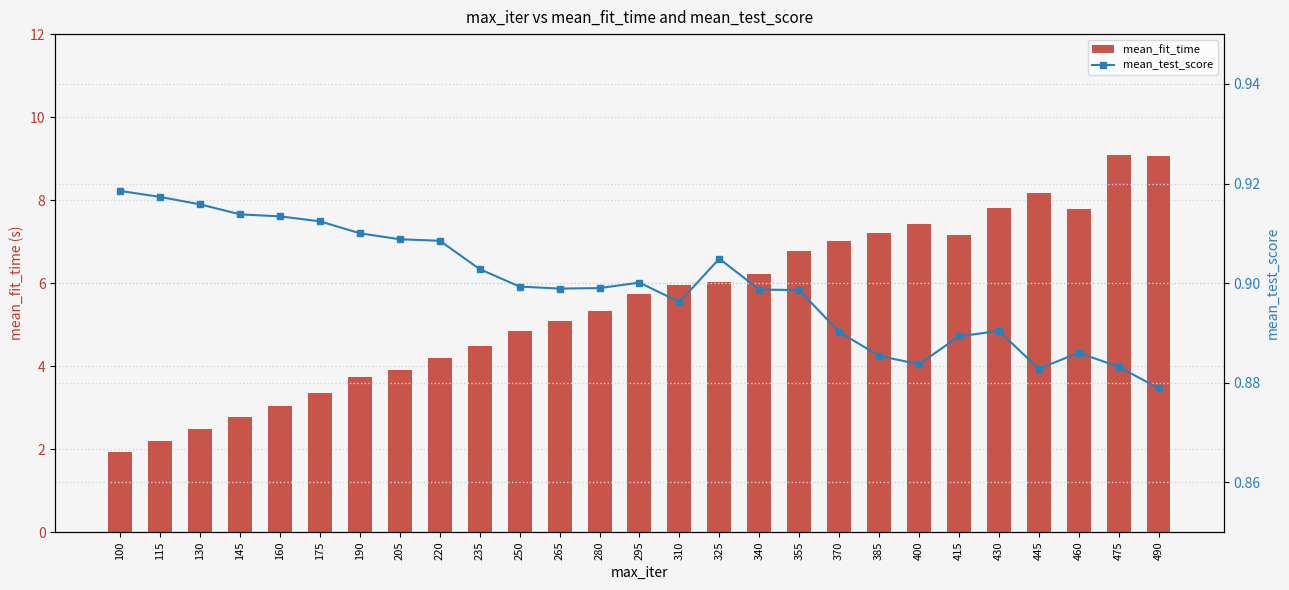

Reading left to right, list all the values displayed in this chart.

mean_fit_time: 1.9	2.2	2.5	2.8	3.0	3.3	3.7	3.9	4.2	4.5	4.8	5.1	5.3	5.7	6.0	6.0	6.2	6.8	7.0	7.2	7.4	7.2	7.8	8.2	7.8	9.1	9.1
mean_test_score: 0.9	0.9	0.9	0.9	0.9	0.9	0.9	0.9	0.9	0.9	0.9	0.9	0.9	0.9	0.9	0.9	0.9	0.9	0.9	0.9	0.9	0.9	0.9	0.9	0.9	0.9	0.9